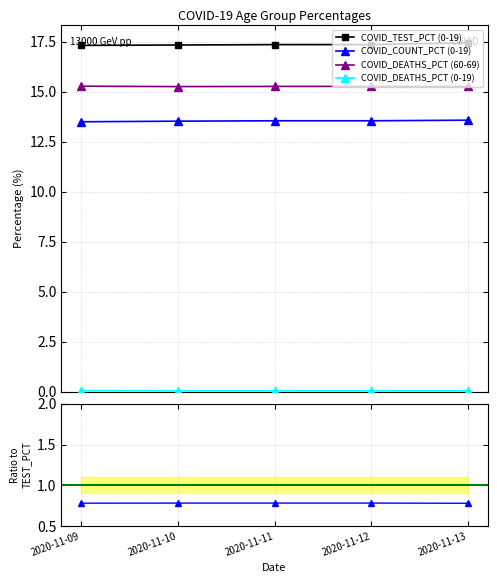

Which series changed the most between 2020-11-09 and 2020-11-13?

COVID_TEST_PCT (0-19)